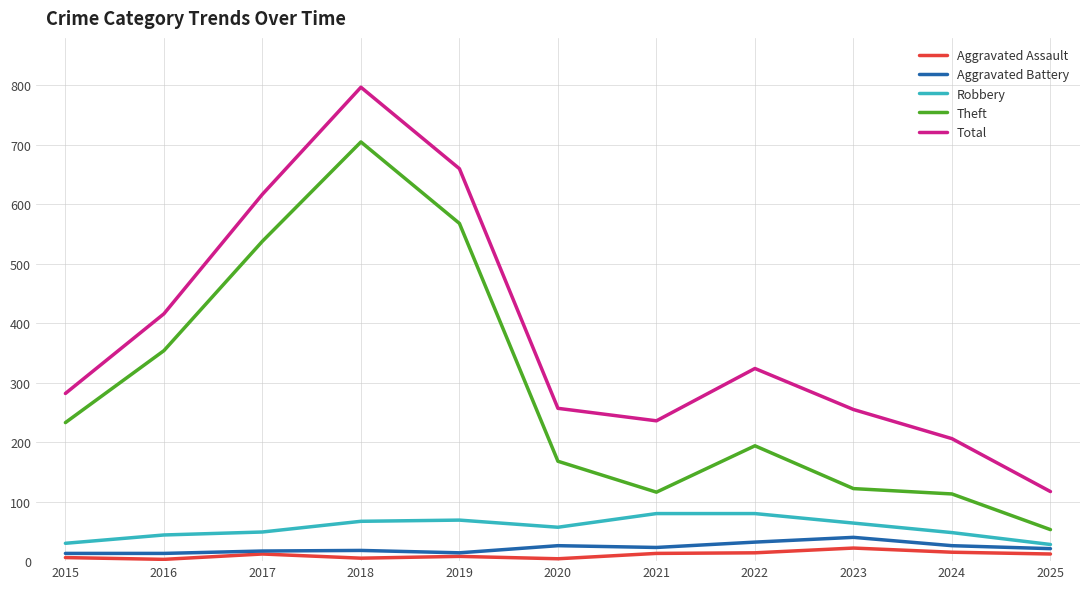

True or false: Theft and Aggravated Battery intersect in this chart.

False